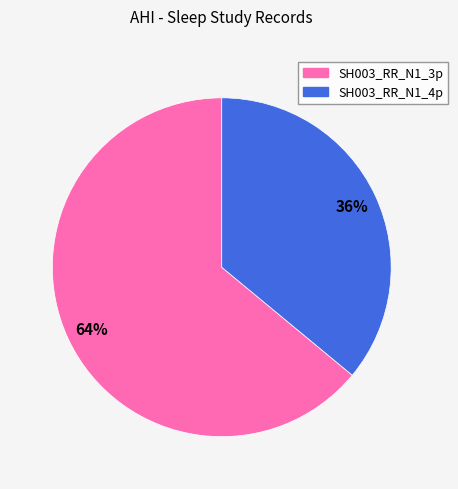

Is there any slice that represents more than half of the pie?

Yes